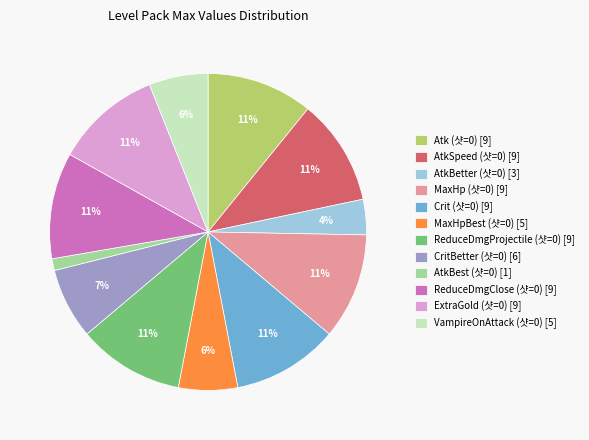

Is it true that MaxHpBest (샷=0) is 6% of the pie?

True